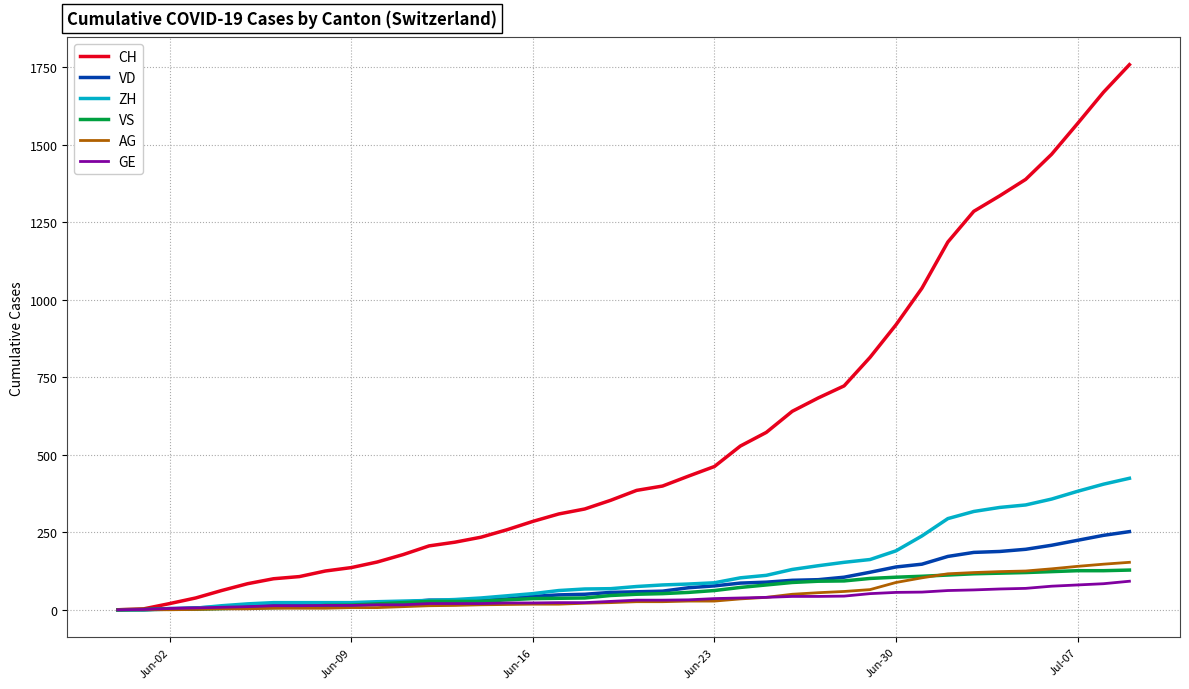

Which series has the largest range (max minus min)?

CH